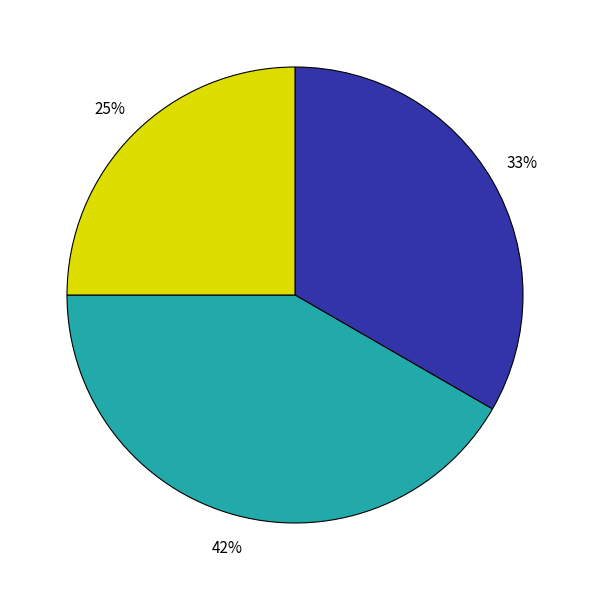

To the nearest percent, what is the average slice percentage?

33%